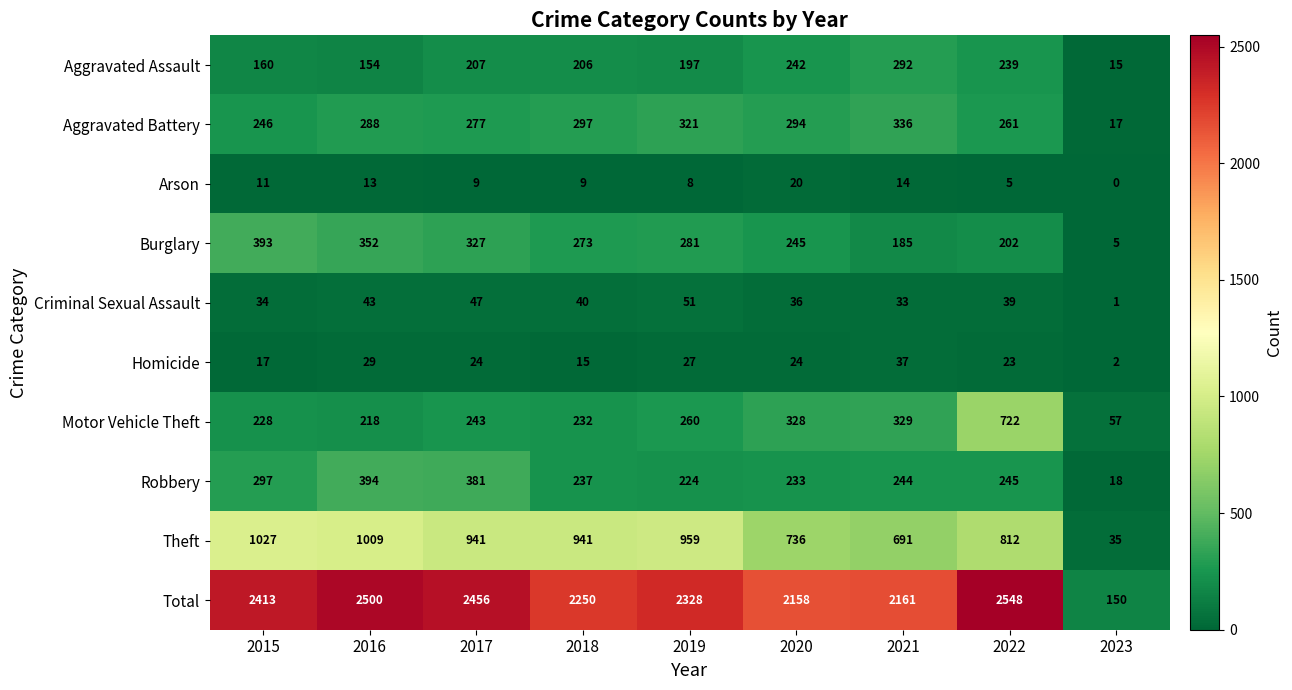

What is the average value of the Aggravated Assault series?

190